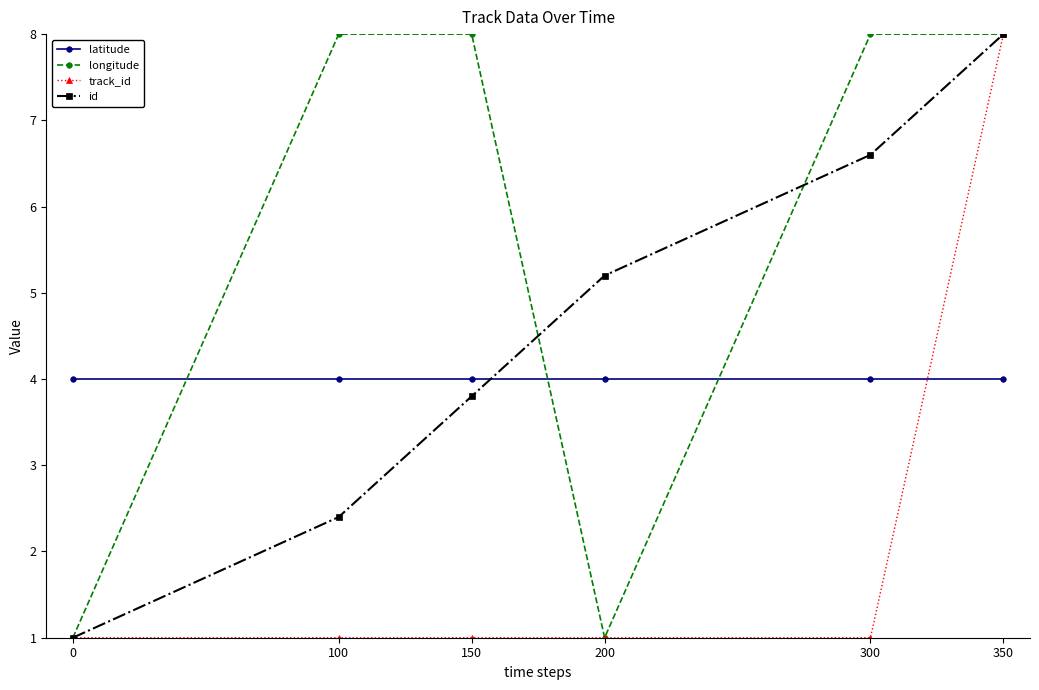

Does the chart display data point markers on the line(s)?

Yes